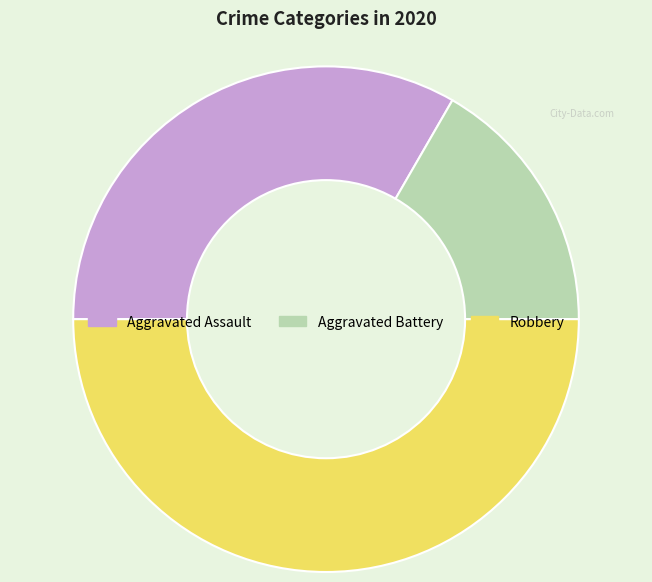

Between Aggravated Assault and Robbery, which is larger?

Robbery